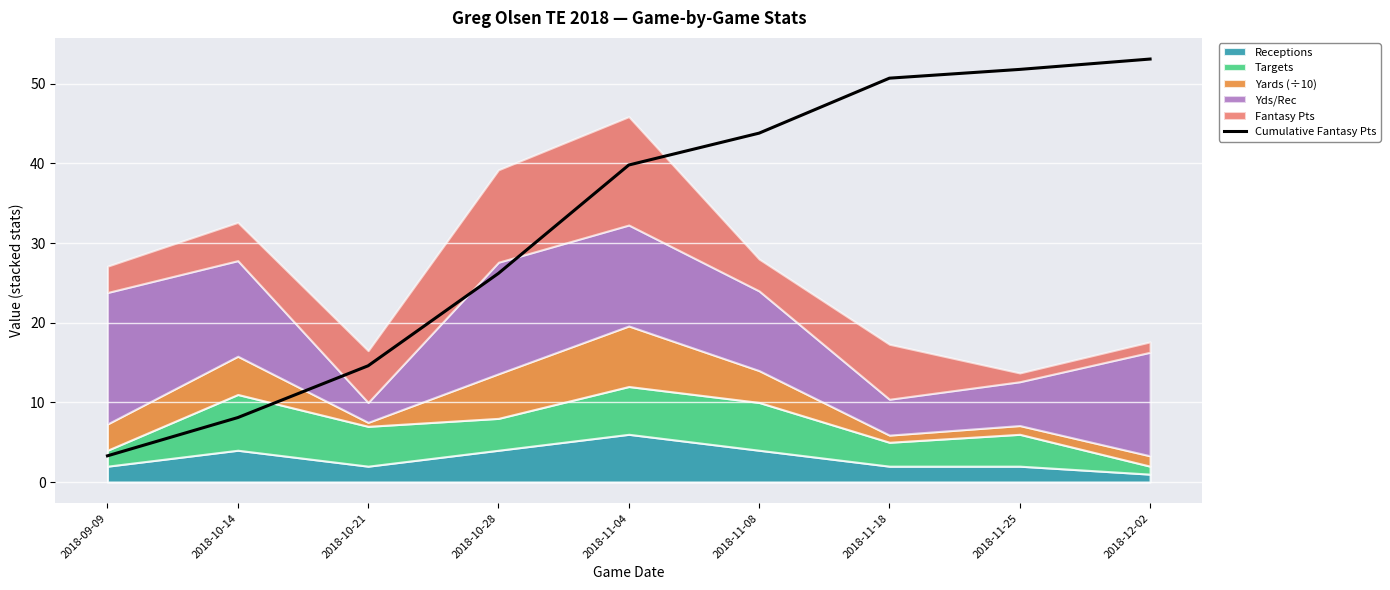

What is the label of the 6th point from the left?

2018-11-08